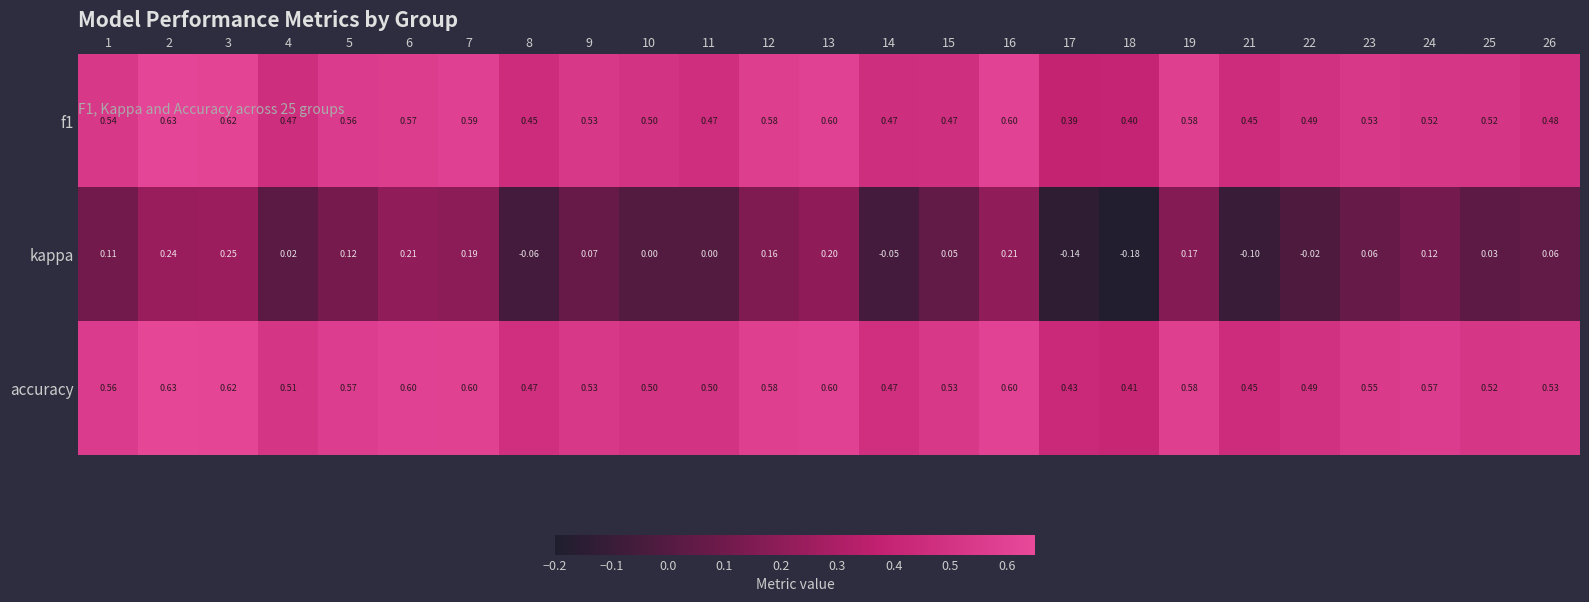

Which series has the largest total across all categories?

accuracy